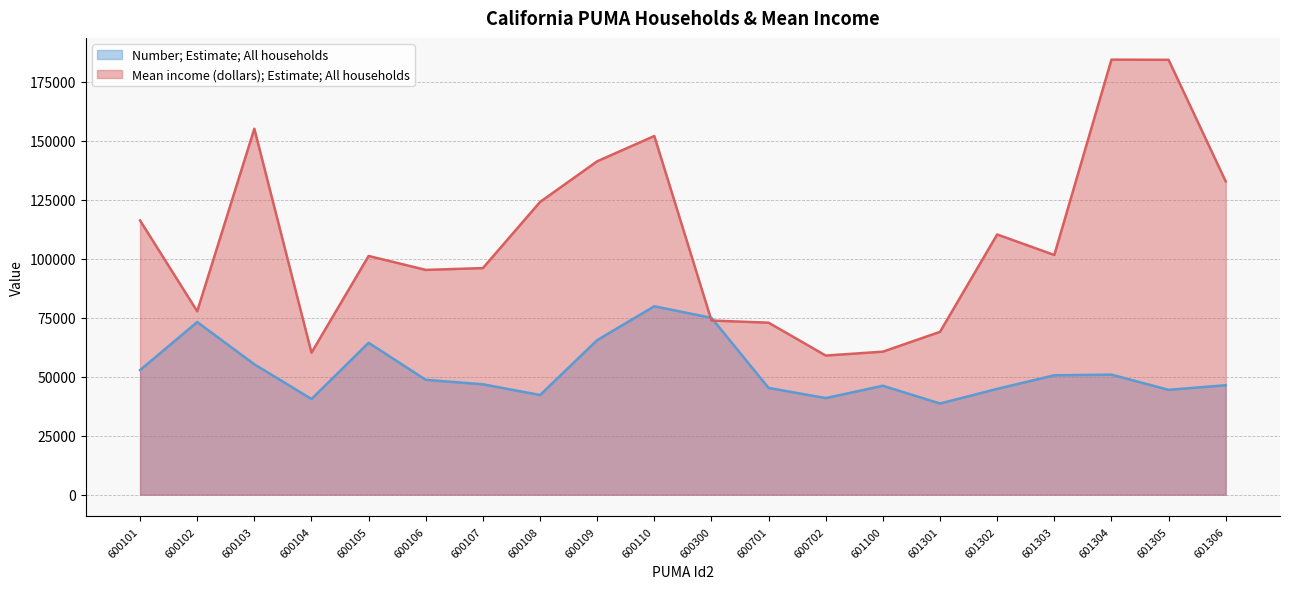

At which label does Number; Estimate; All households first exceed 48671?

600101